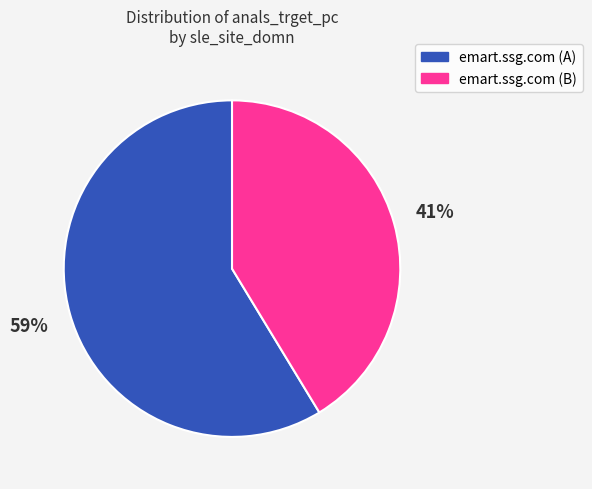

To the nearest percent, what is the average slice percentage?

50%